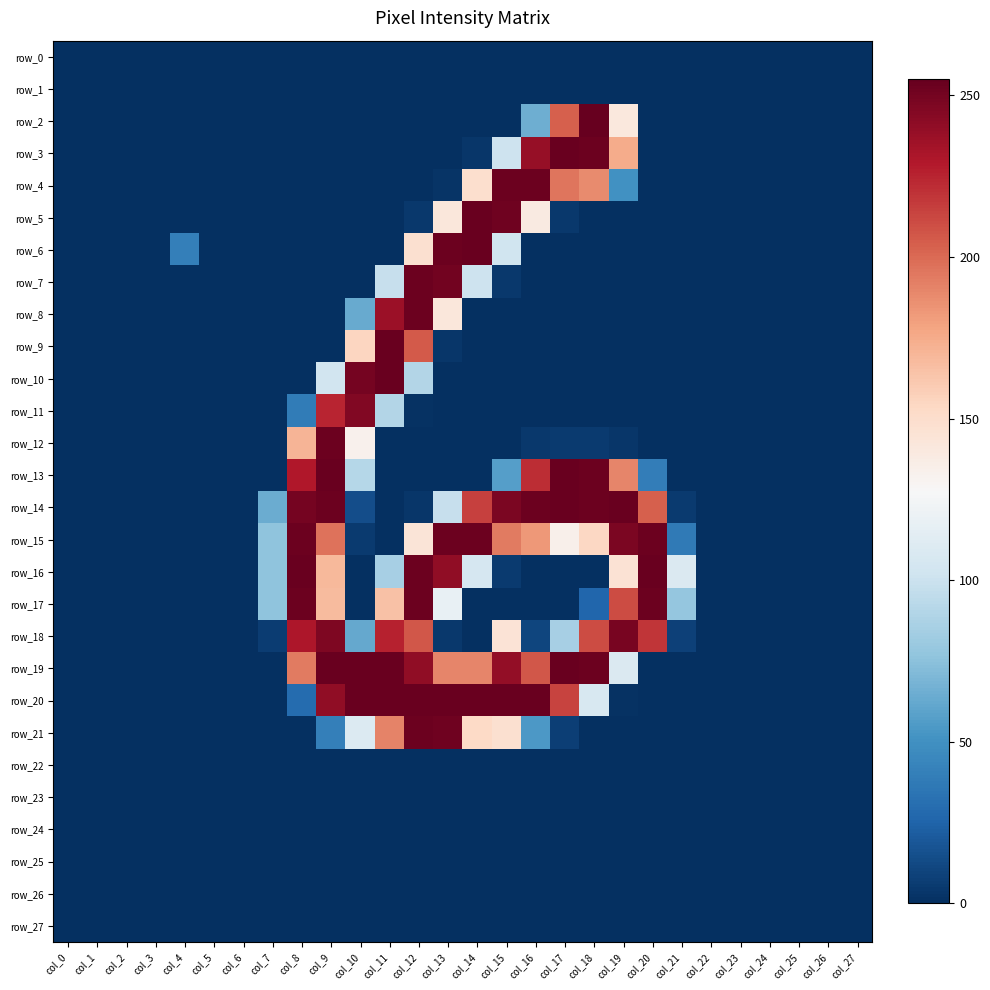

Where is row_10 nearest to the value 127?

col_9